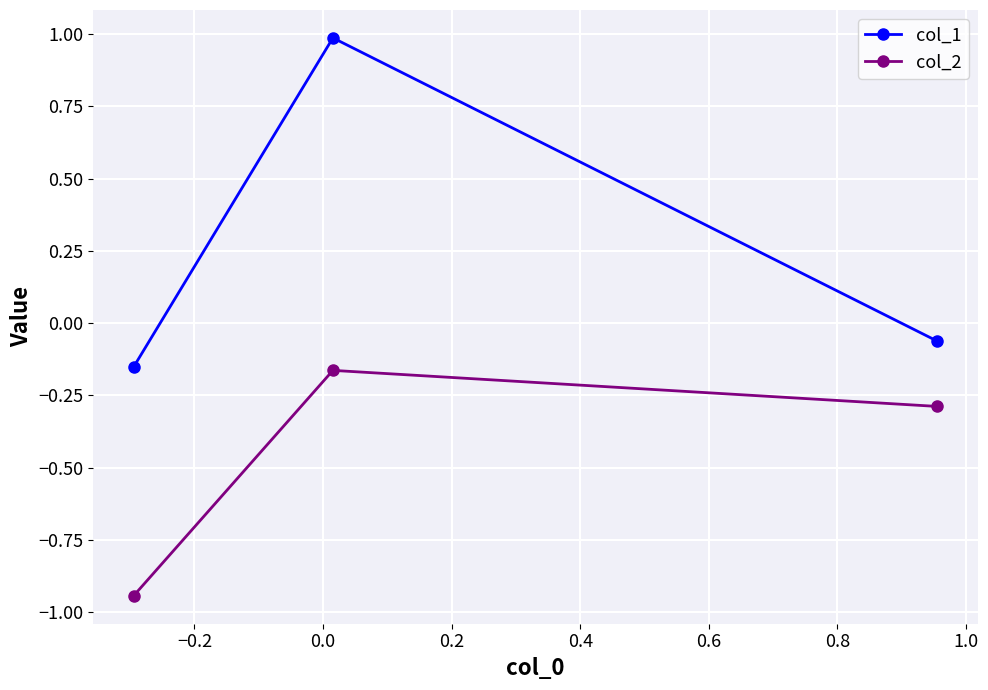

What is the greatest value displayed?

1.0